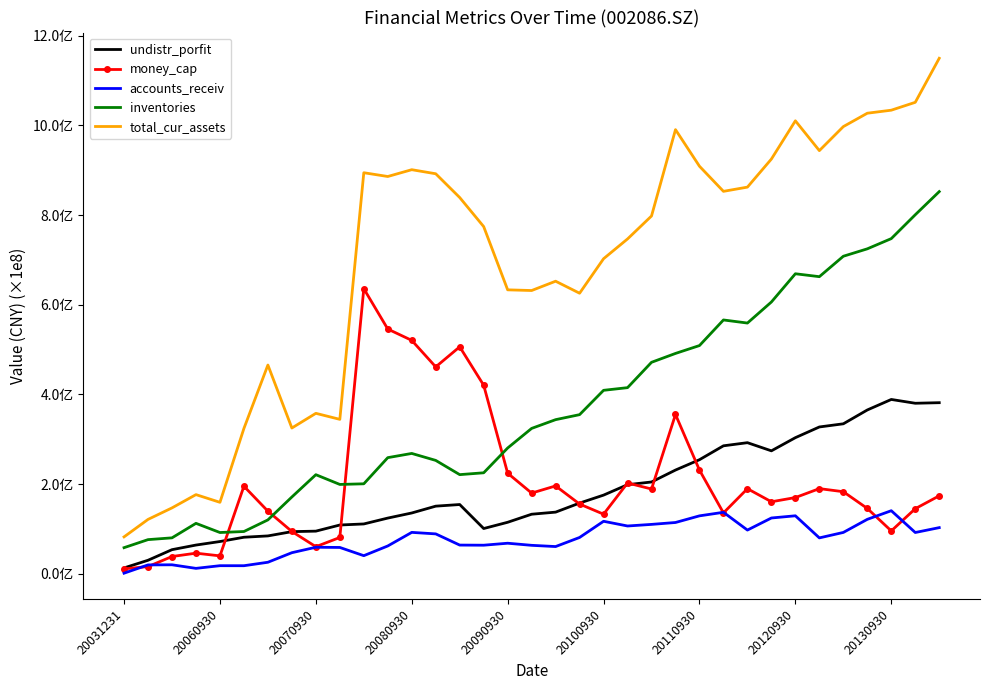

How many interior local valleys does the accounts_receiv series have?

9